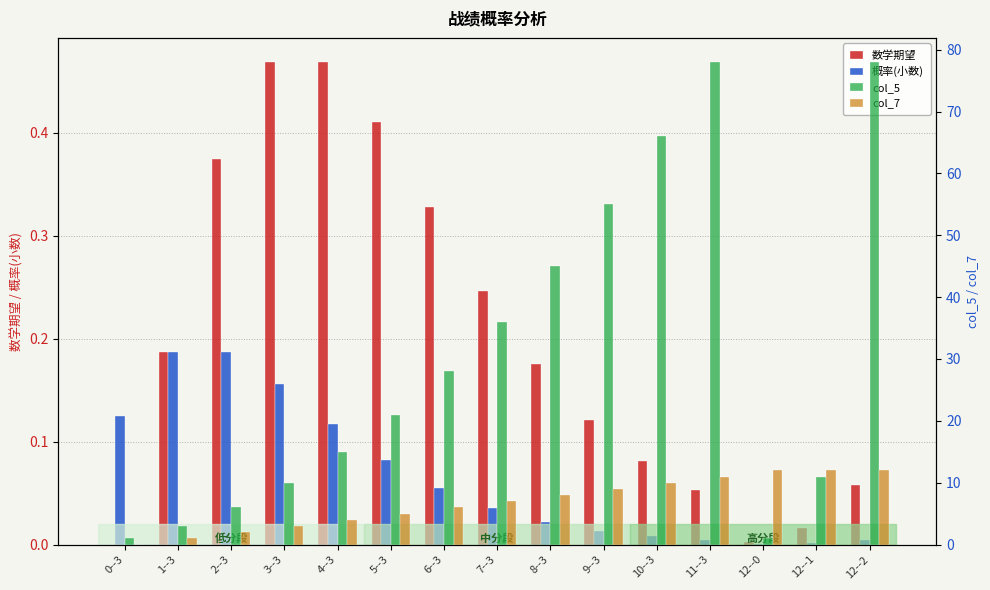

Which label corresponds to the smallest value in the chart?

0--3